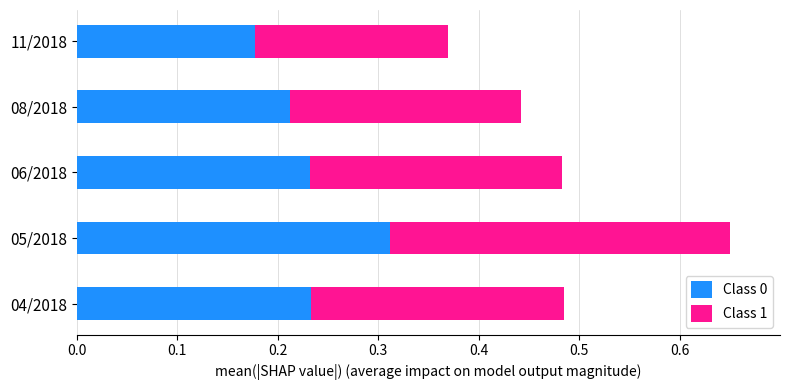

Is it true that Class 0 equals 0.1 at 08/2018?

False